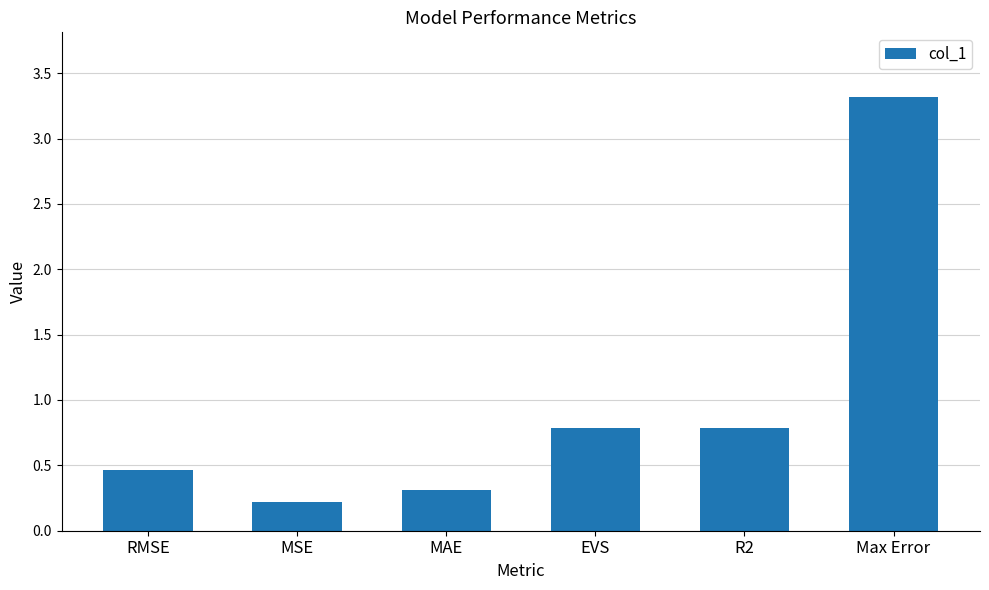

Are the bars grouped side by side (vs. stacked)?

No